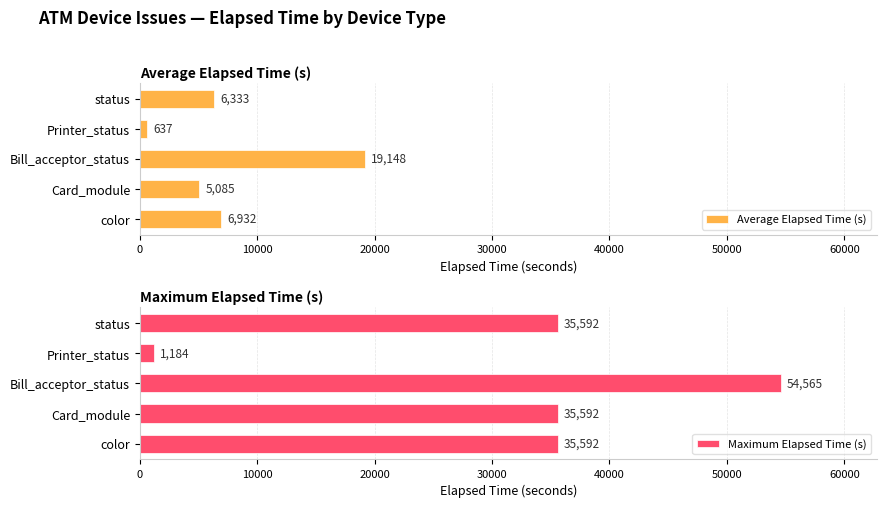

Count the number of data series in this chart.

2